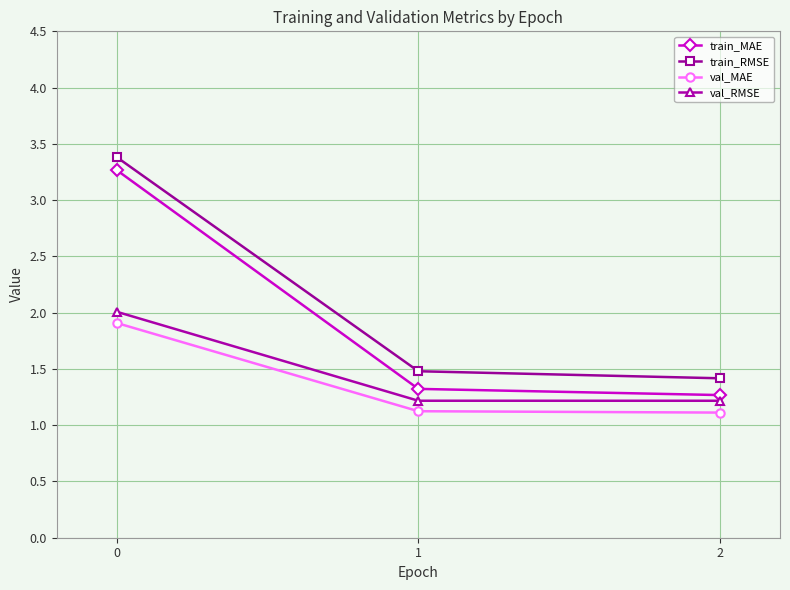

At how many categories does at least one series exceed 2?

1